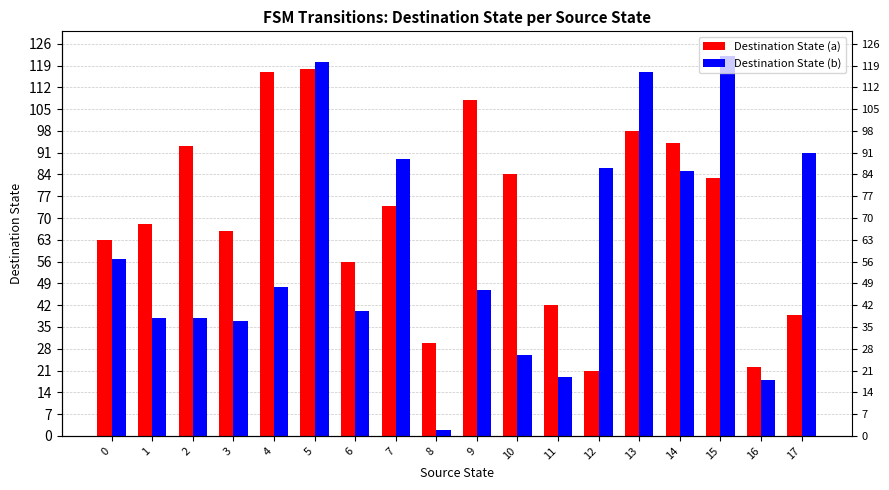

What are all the series names shown in the legend?

Destination State (a), Destination State (b)